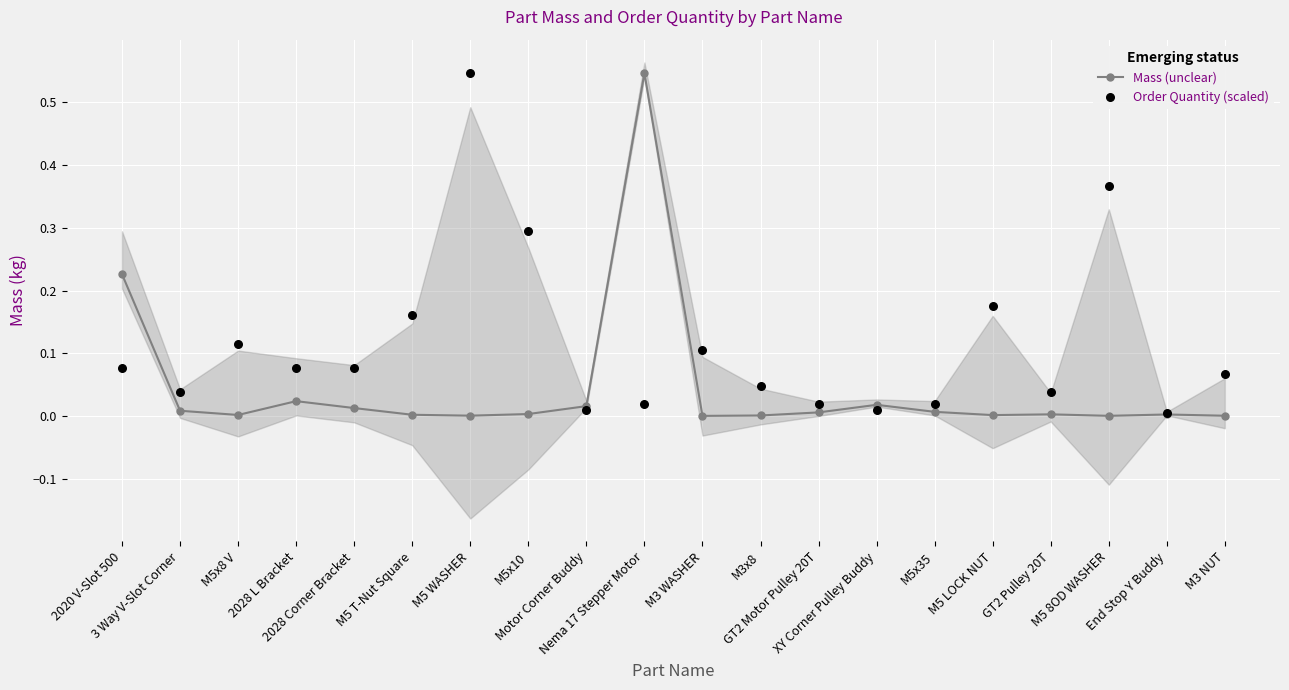

Which series has the largest Y range (max minus min)?

Mass (unclear)